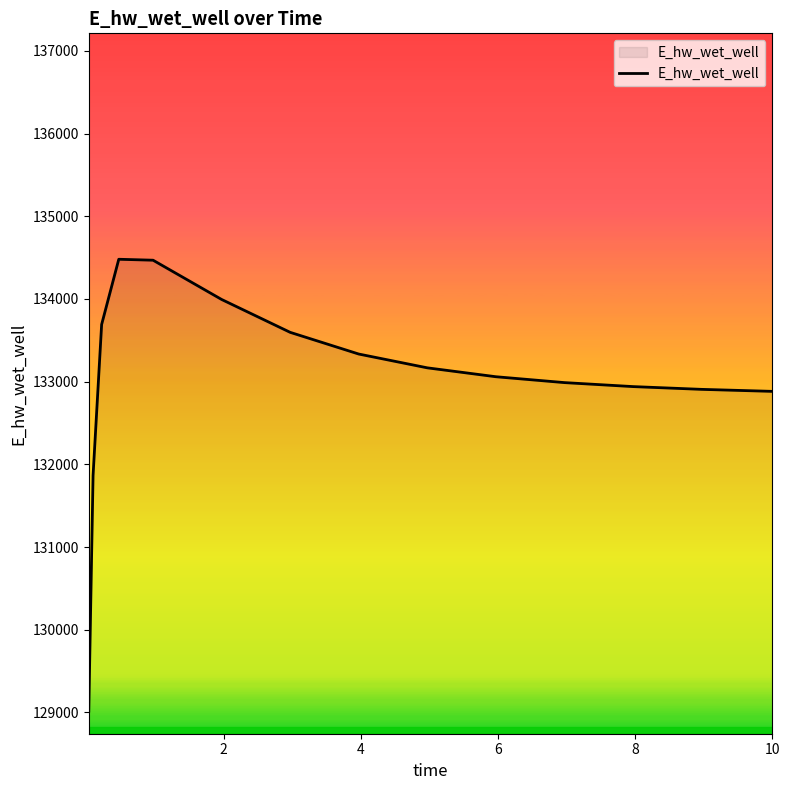

What is the maximum value shown in the chart?

134480.3